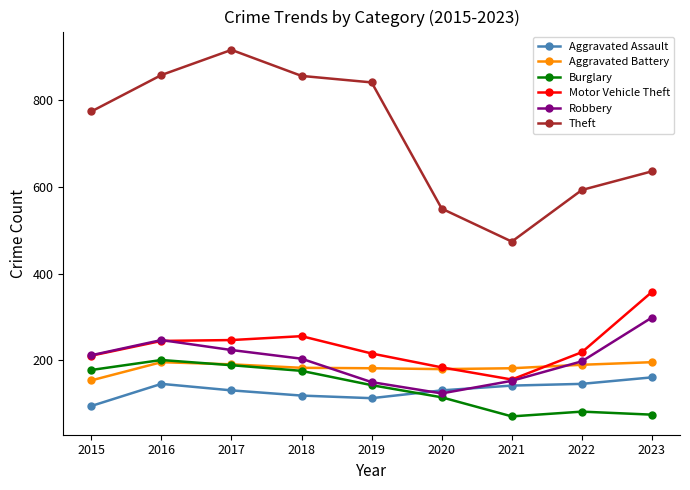

The Aggravated Battery series shows 327 at 2018. True or false?

False